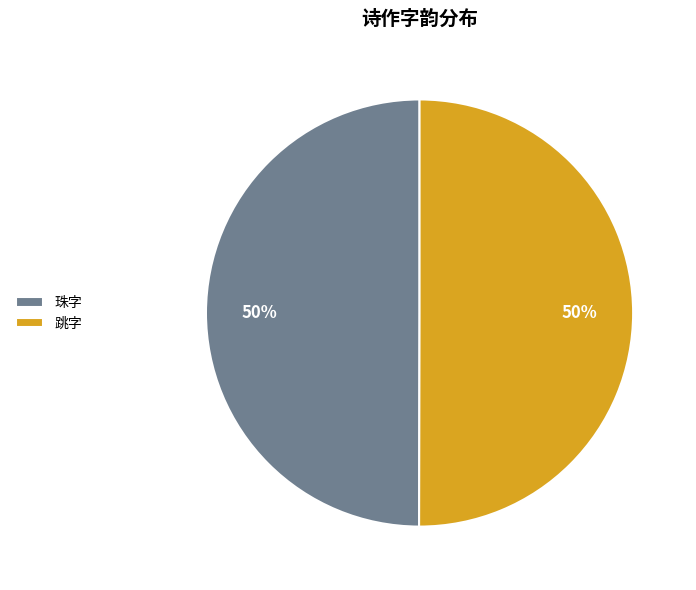

Is it true that 跳字 is 64% of the pie?

False